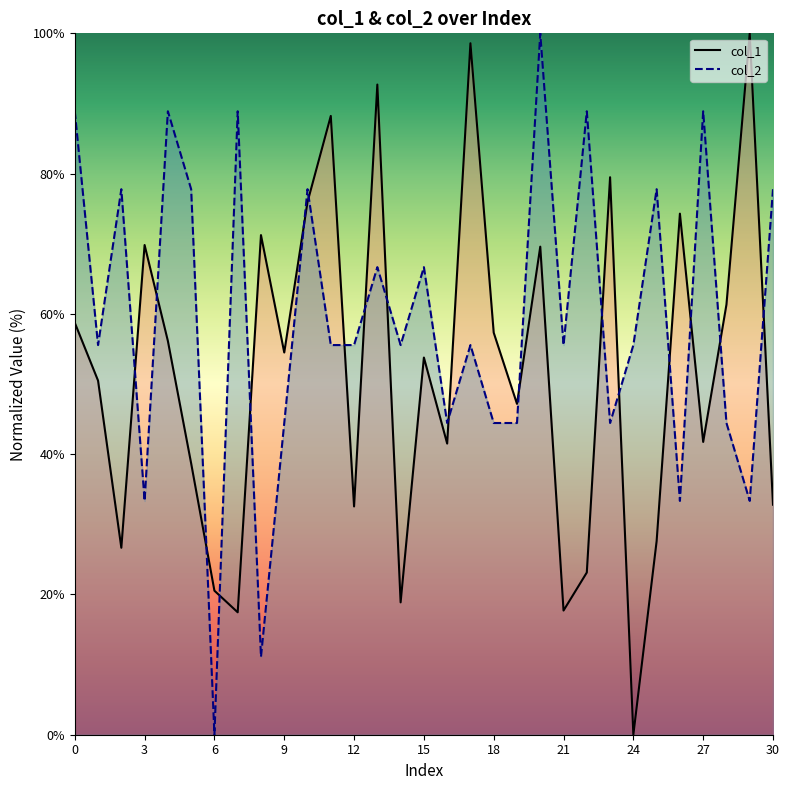

The value of col_1 at 16 is 41.5. True or false?

True